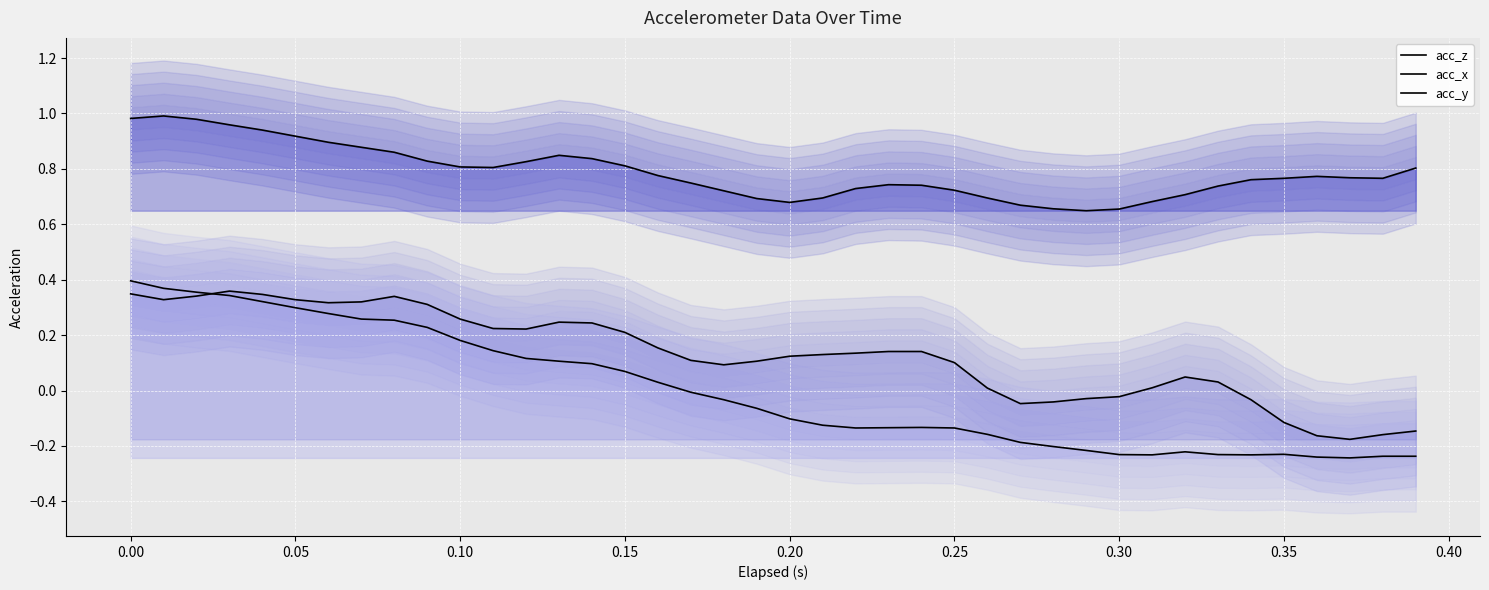

Count the number of categories in the chart.

40